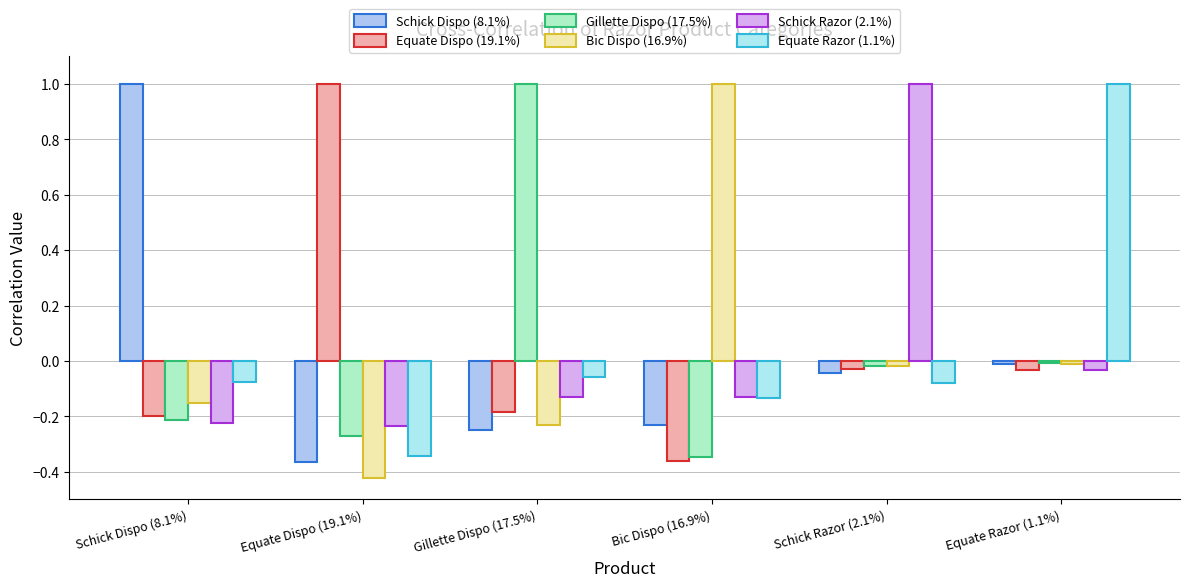

What is the difference between the highest and lowest values at Bic Dispo (16.9%)?

1.4